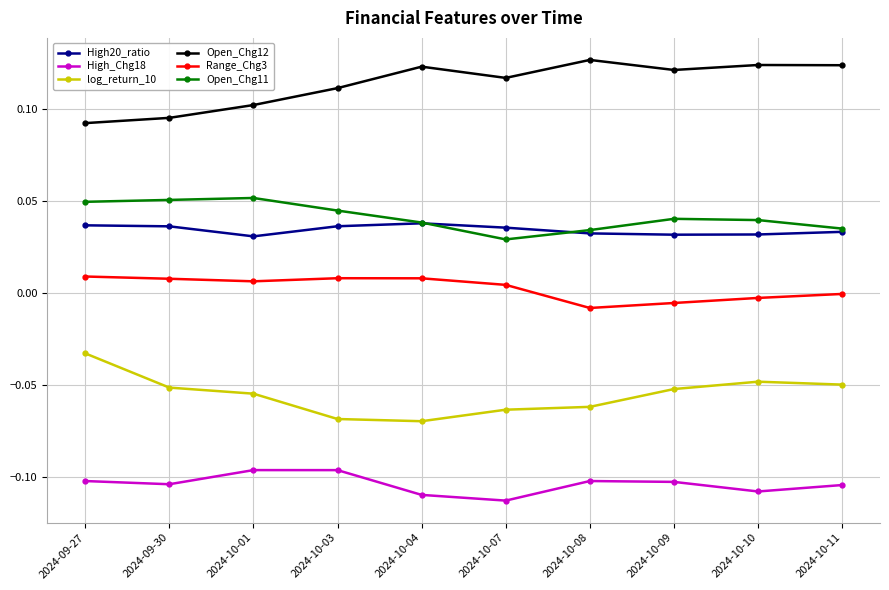

Is the value of Range_Chg3 at 2024-10-11 greater than the value of Open_Chg12 at 2024-10-09?

No